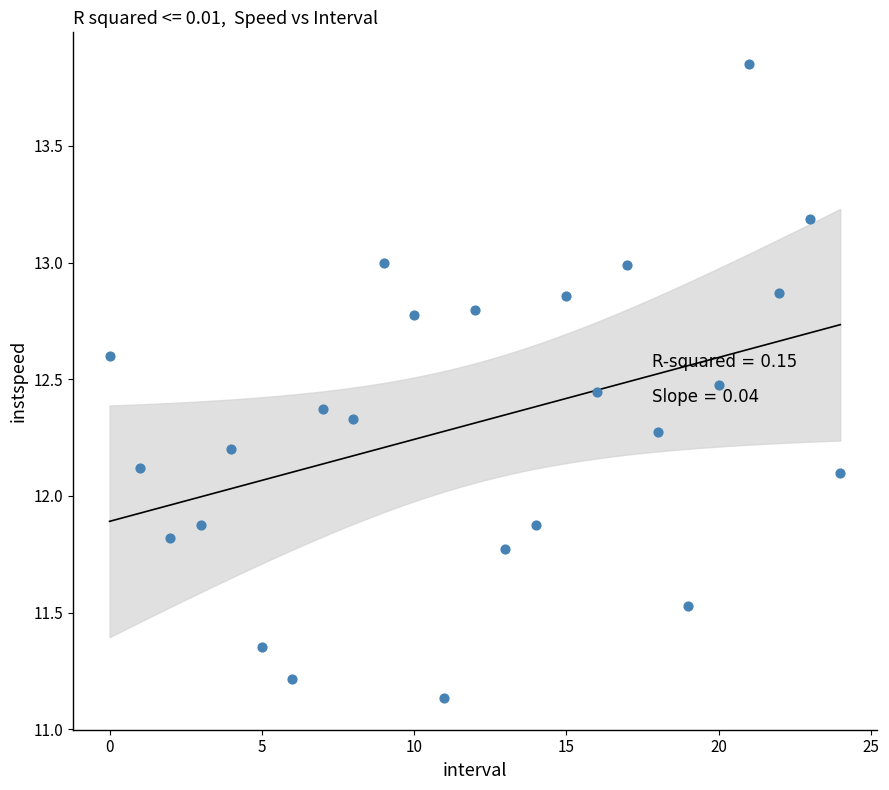

What is the range of Y values (max minus min)?

2.7